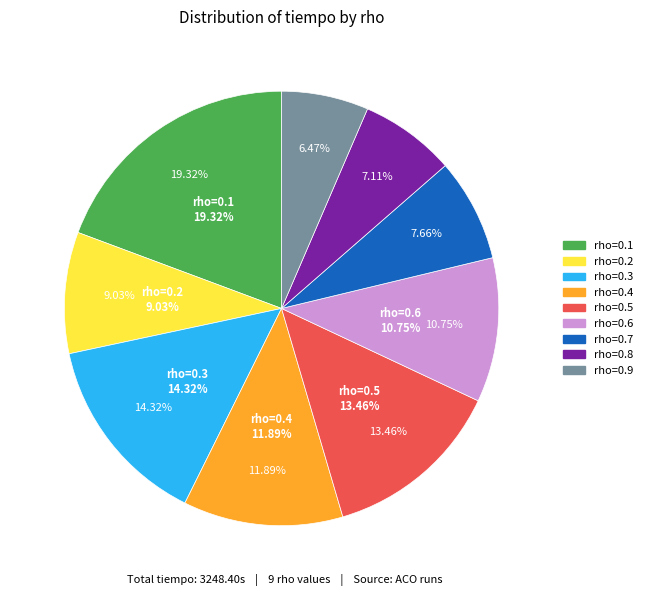

The rho=0.9 slice represents 1% of the pie. True or false?

False